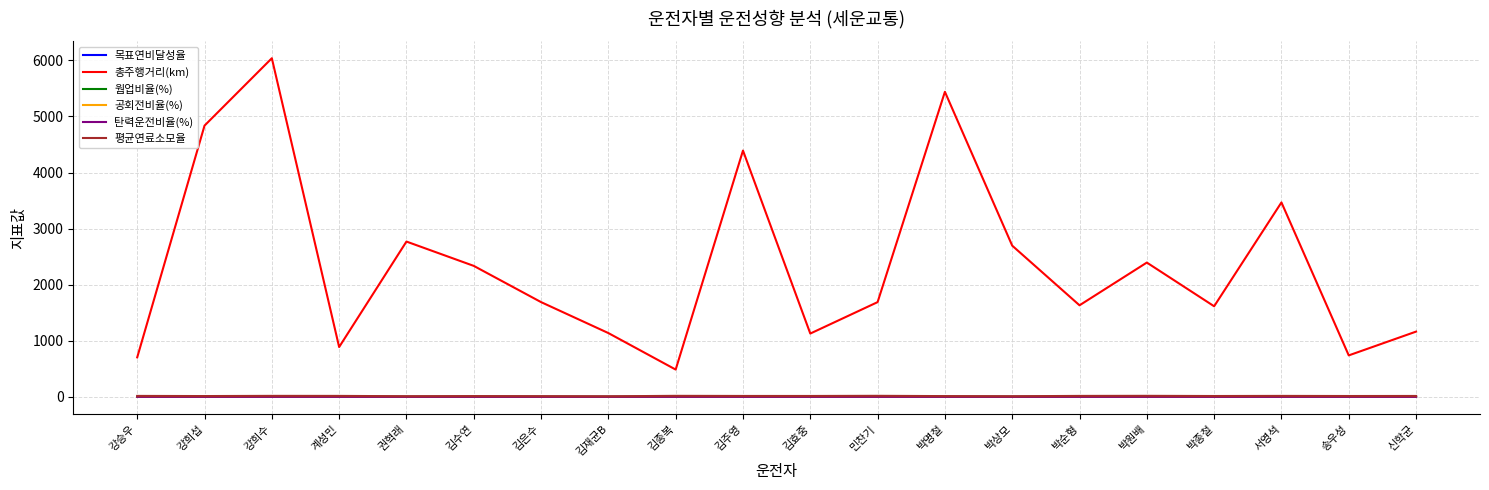

Does the chart display data point markers on the line(s)?

No